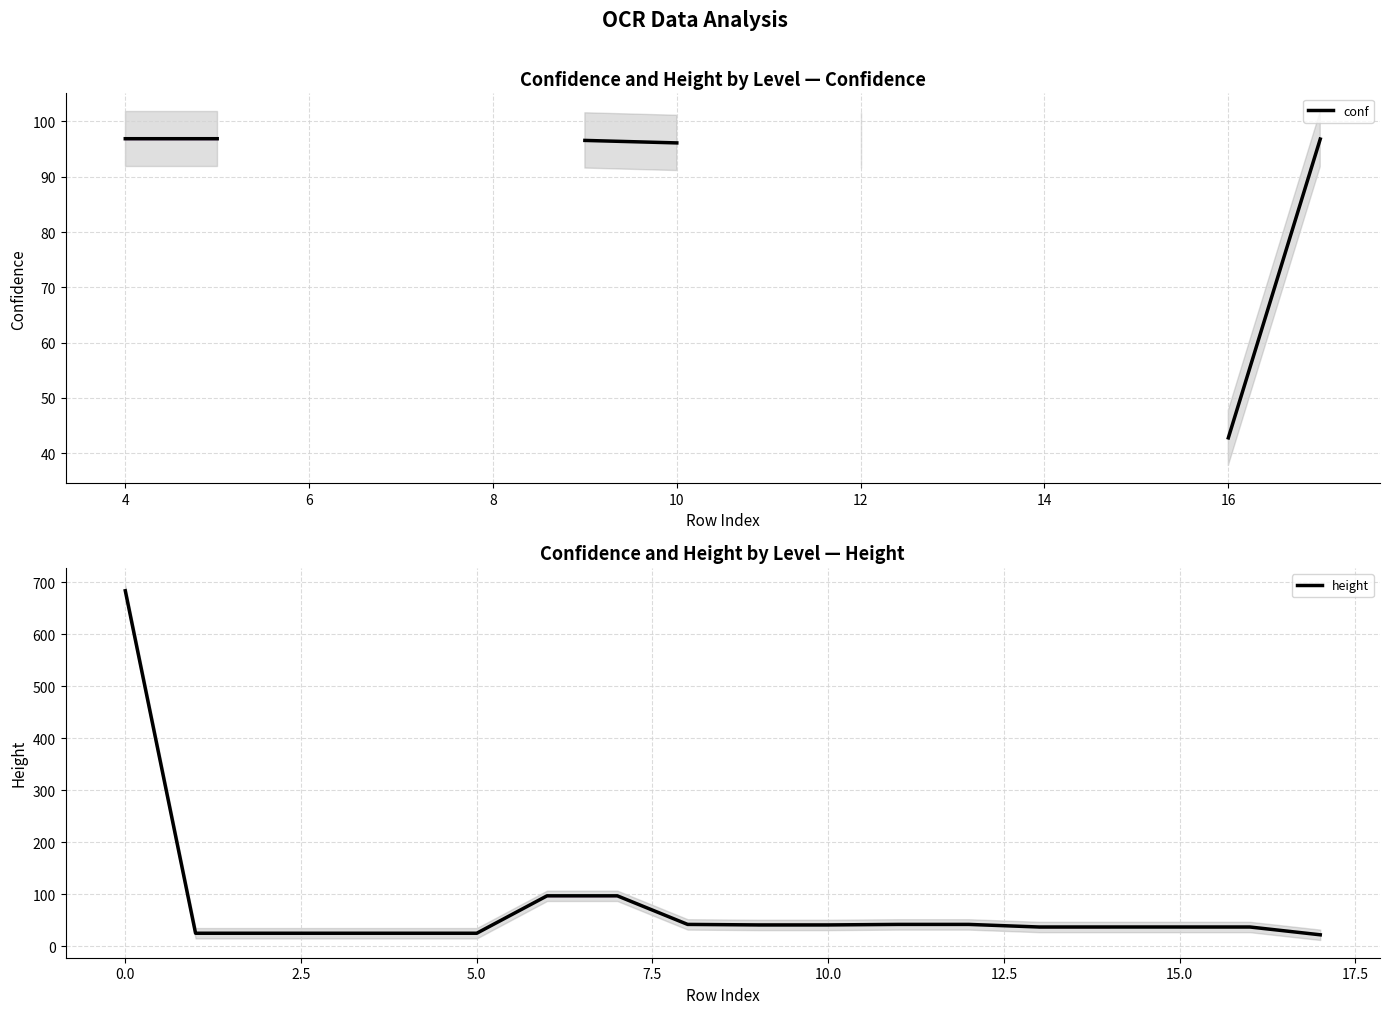

What are all the series names shown in the legend?

conf, height